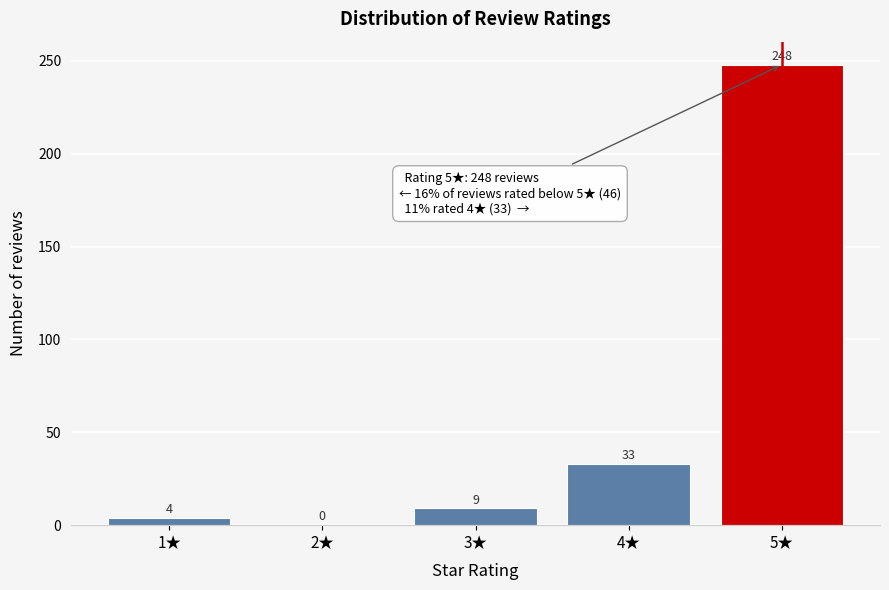

Reading right to left, transcribe all the data shown in this chart.

5★=248	4★=33	3★=9	2★=0	1★=4